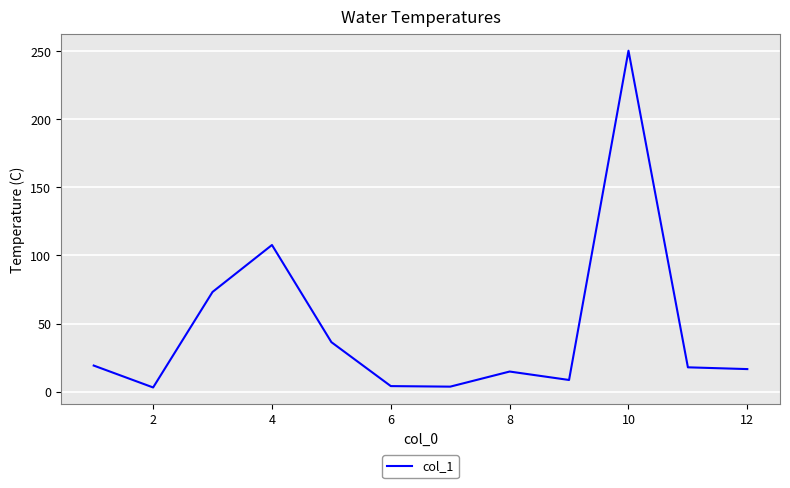

What is the difference between the maximum and minimum values?

247.5